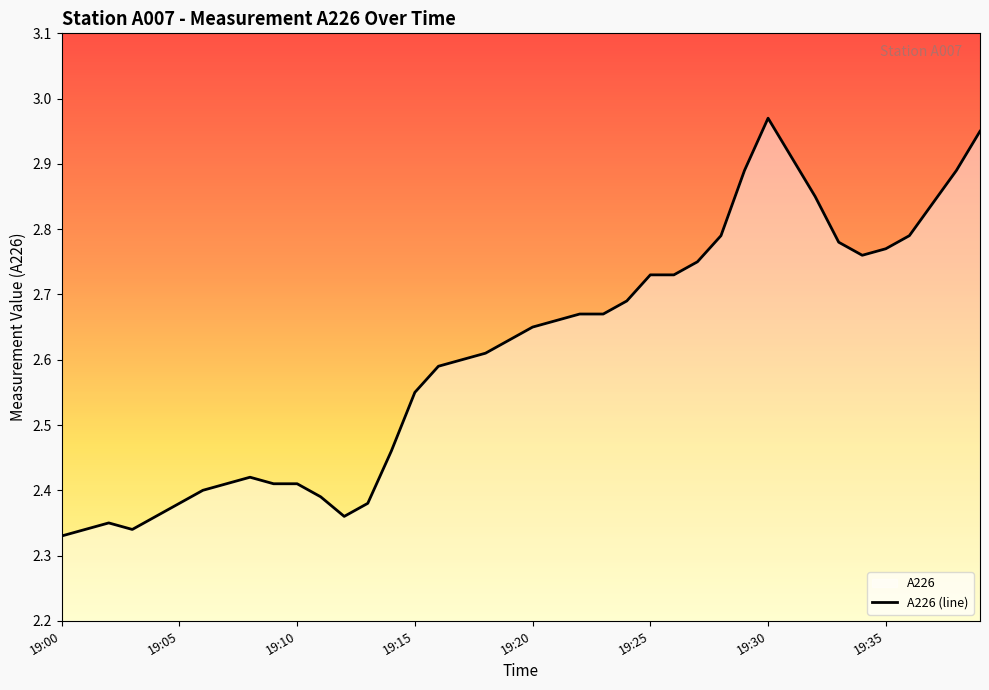

Which label corresponds to the largest value in the chart?

19:30